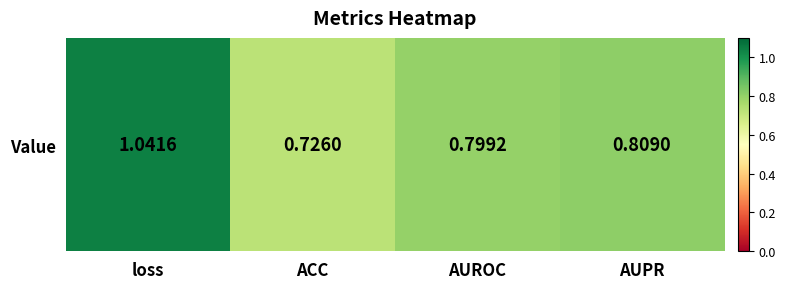

How many values are between 0 and 1?

3